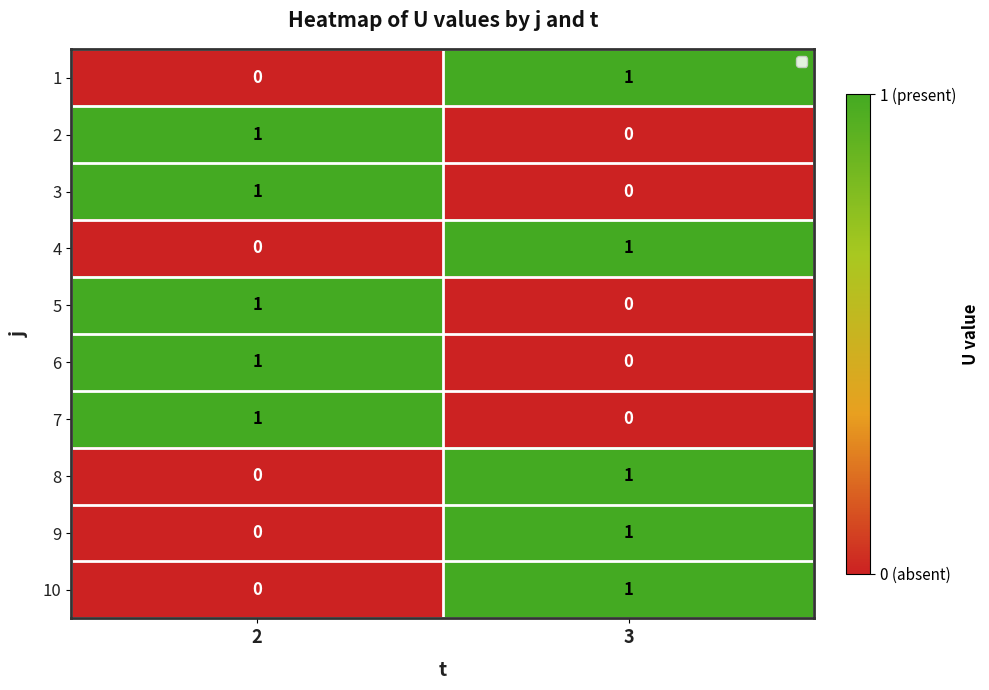

What is the maximum value for 1?

1